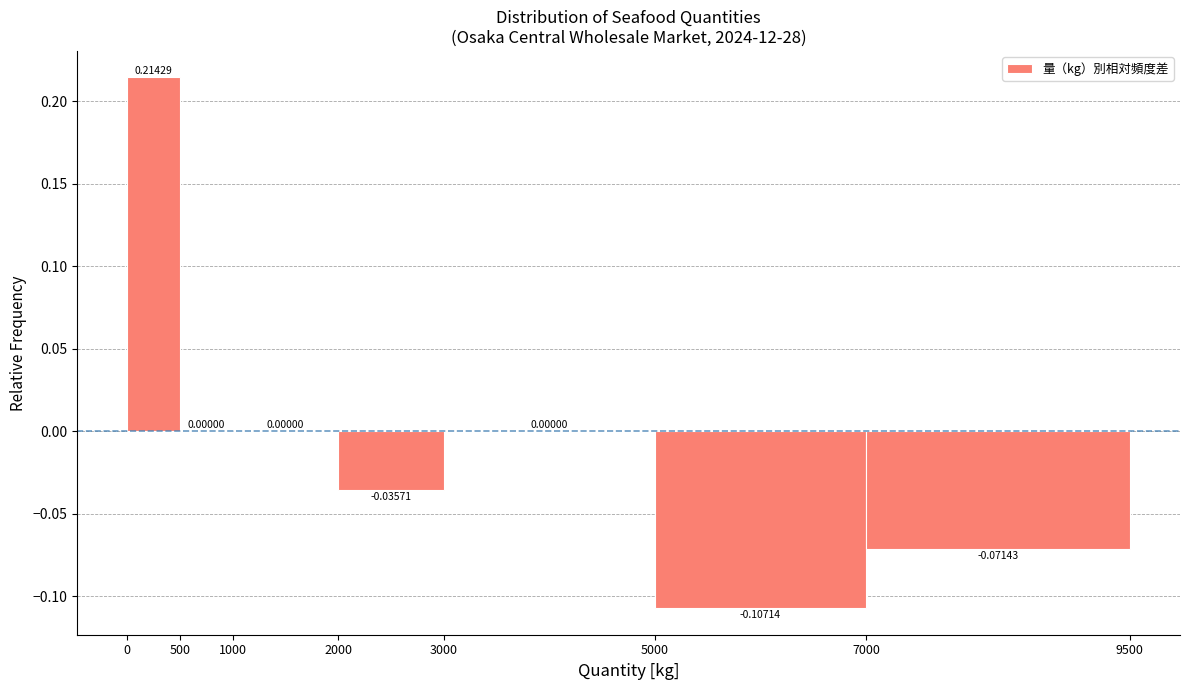

Reading left to right, list every bar in this chart as the range it spans on the x-axis followed by its height.

0 to 500: 0.21429
500 to 1000: 0.00000
1000 to 2000: 0.00000
2000 to 3000: -0.03571
3000 to 5000: 0.00000
5000 to 7000: -0.10714
7000 to 9500: -0.07143